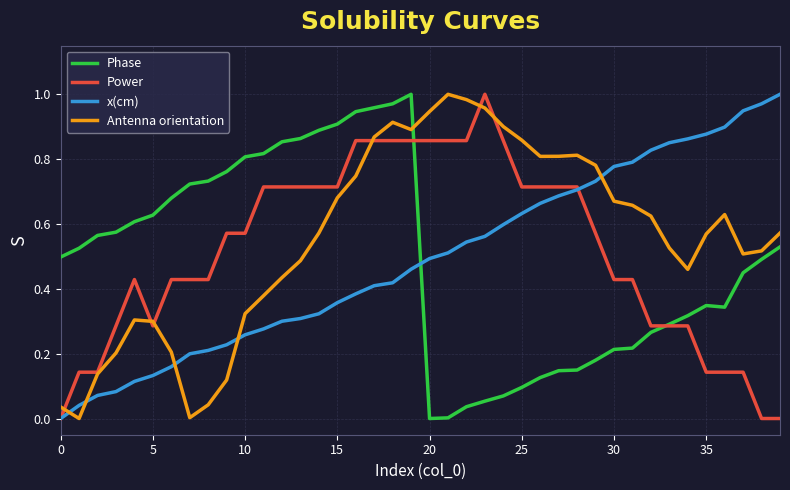

Which series has the largest total across all categories?

Antenna orientation